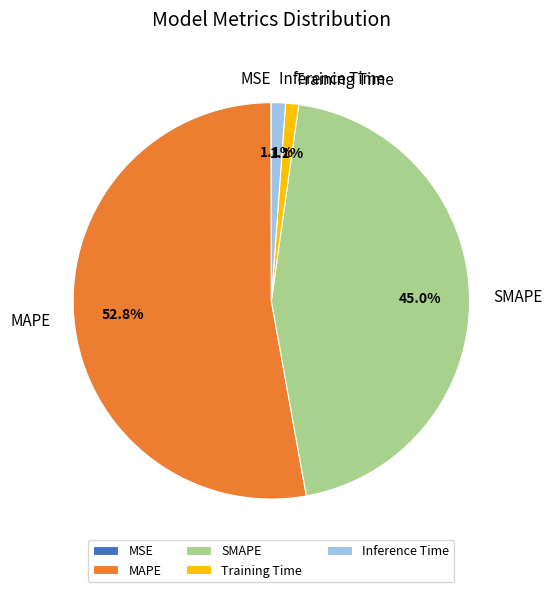

What is the largest slice in the pie chart?

MAPE